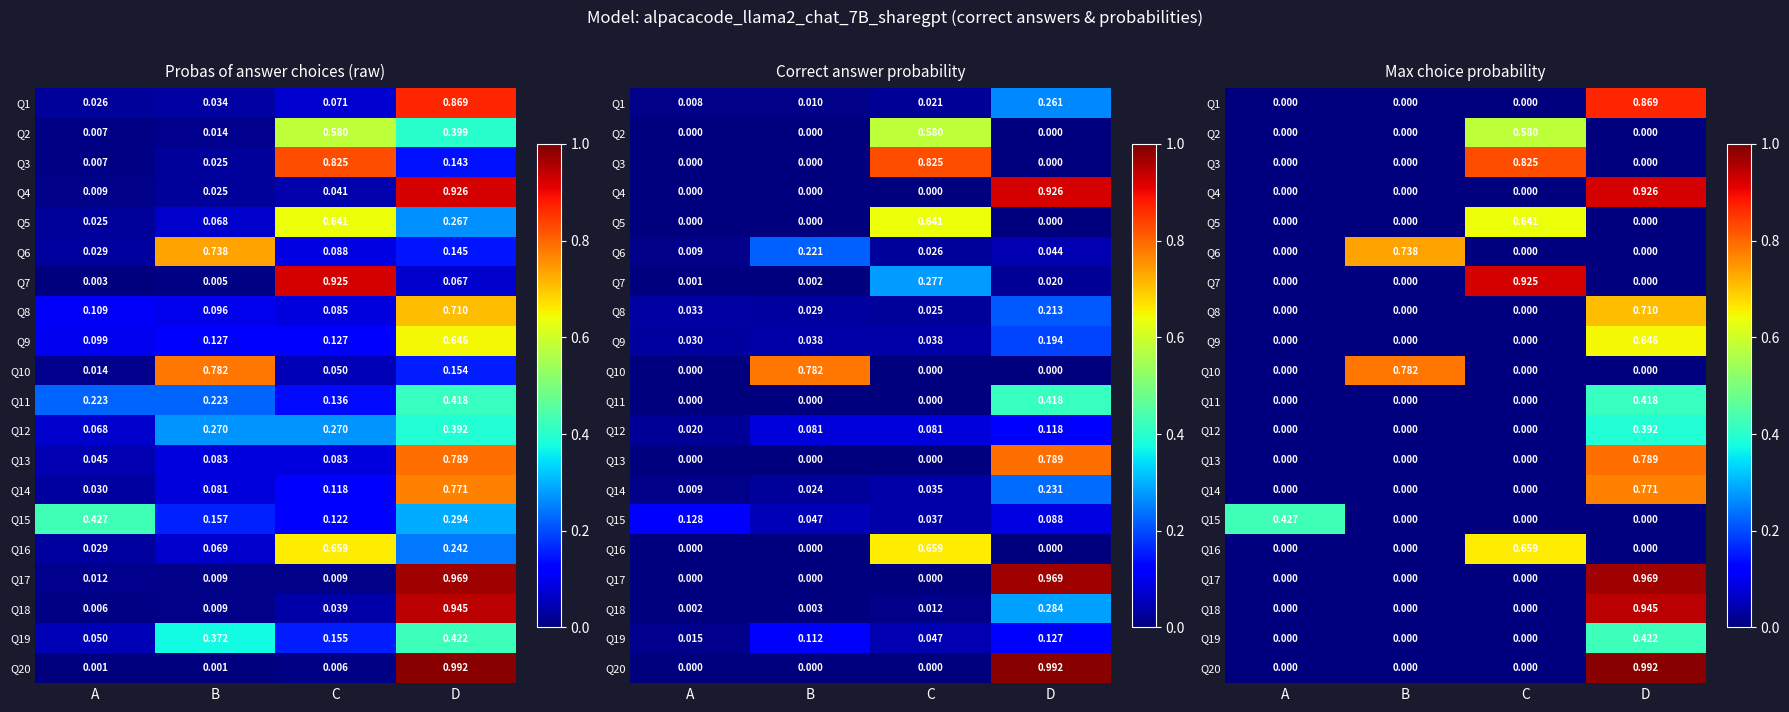

Which series has the widest spread of values?

Q20